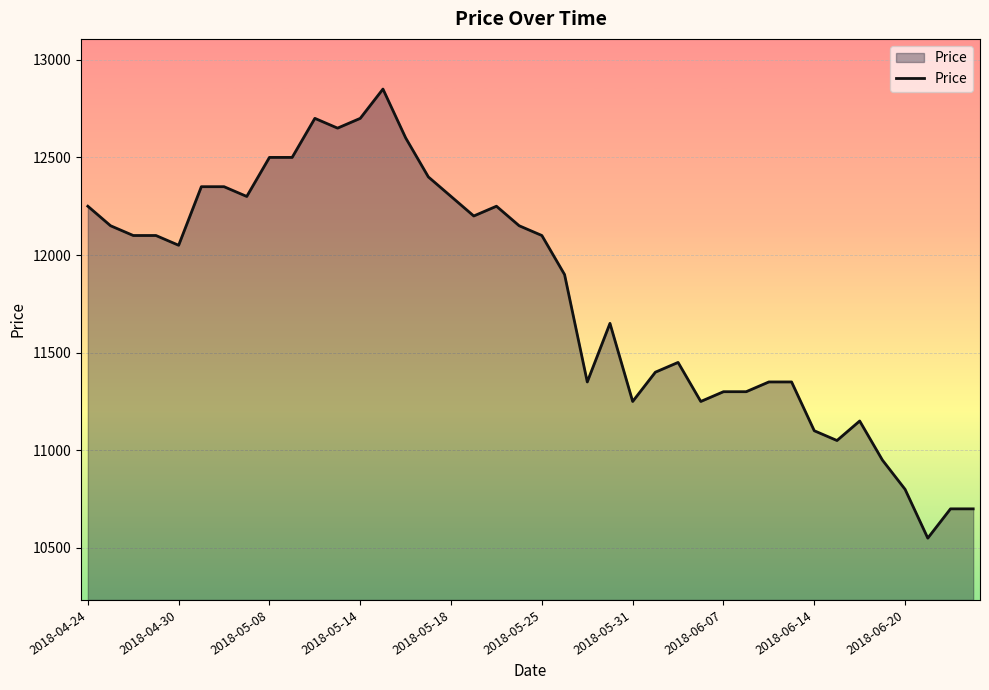

What is the greatest value displayed?

12850